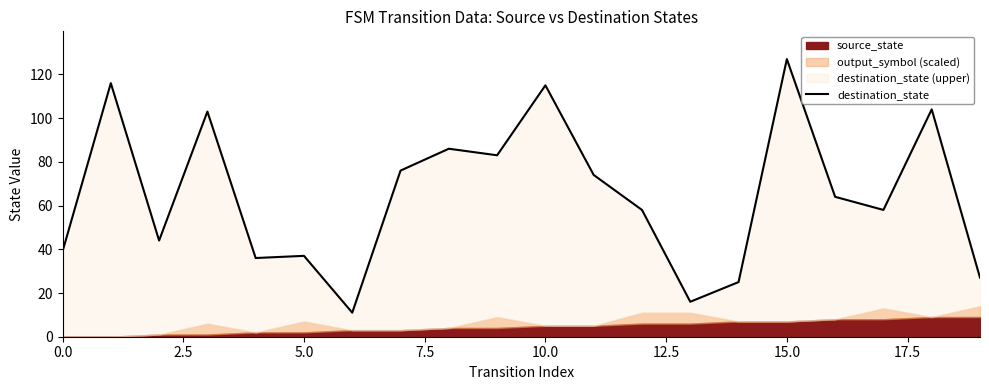

The value at 14 is 9. True or false?

False